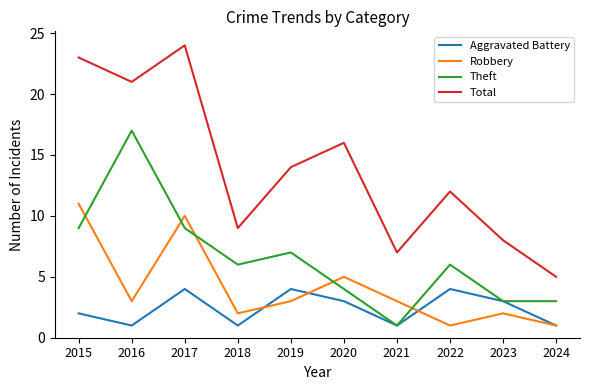

Is the value of Total at 2016 greater than the value of Theft at 2021?

Yes